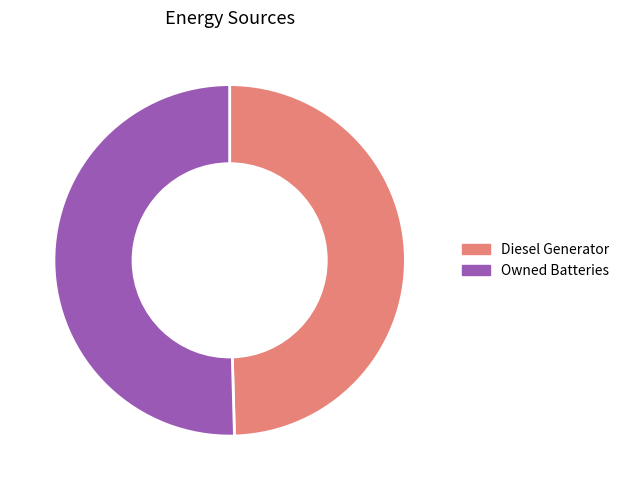

What is the smallest slice in the pie chart?

Diesel Generator